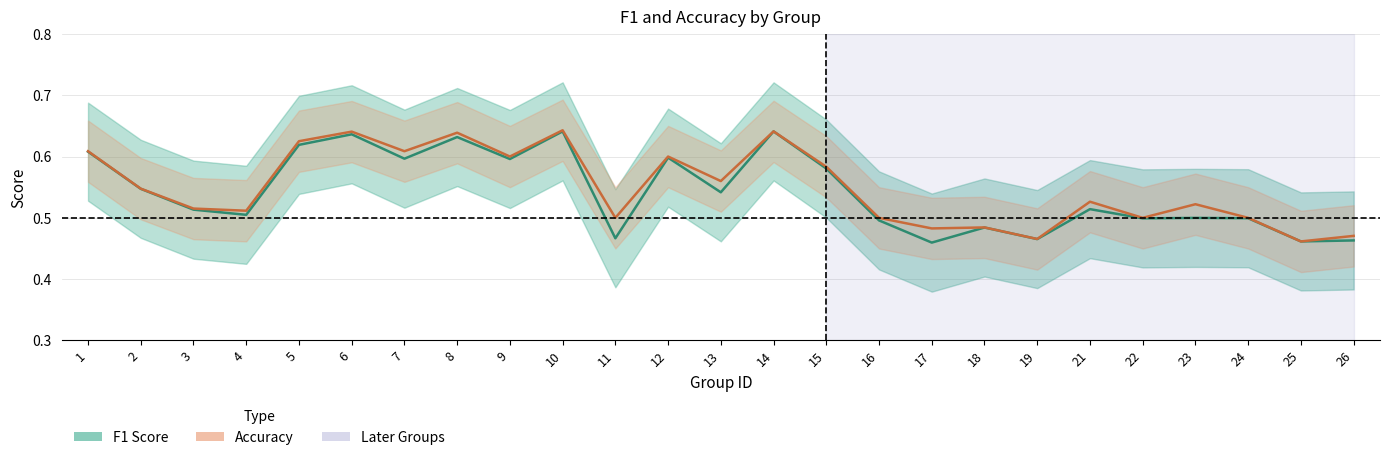

Where is the first local maximum for accuracy?

6